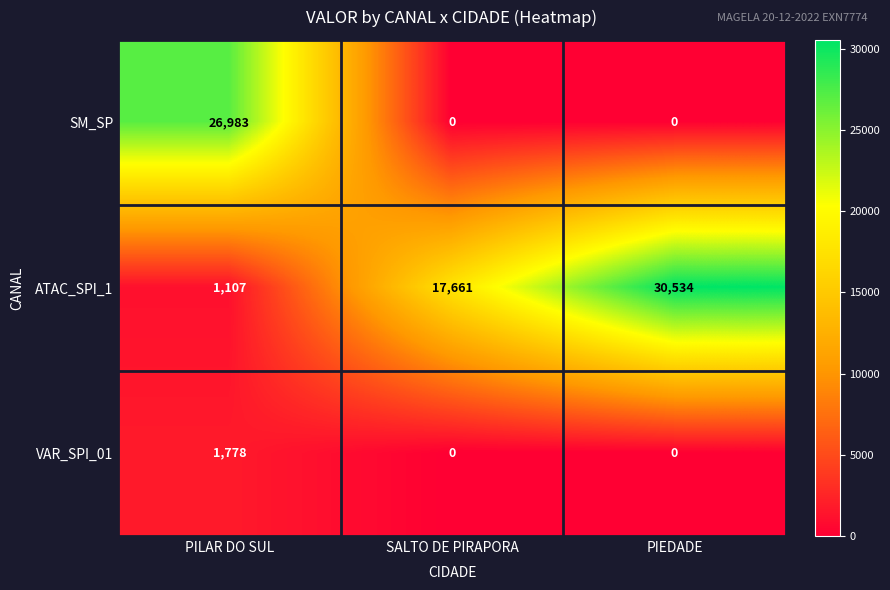

Where is ATAC_SPI_1 nearest to the value 15820?

SALTO DE PIRAPORA